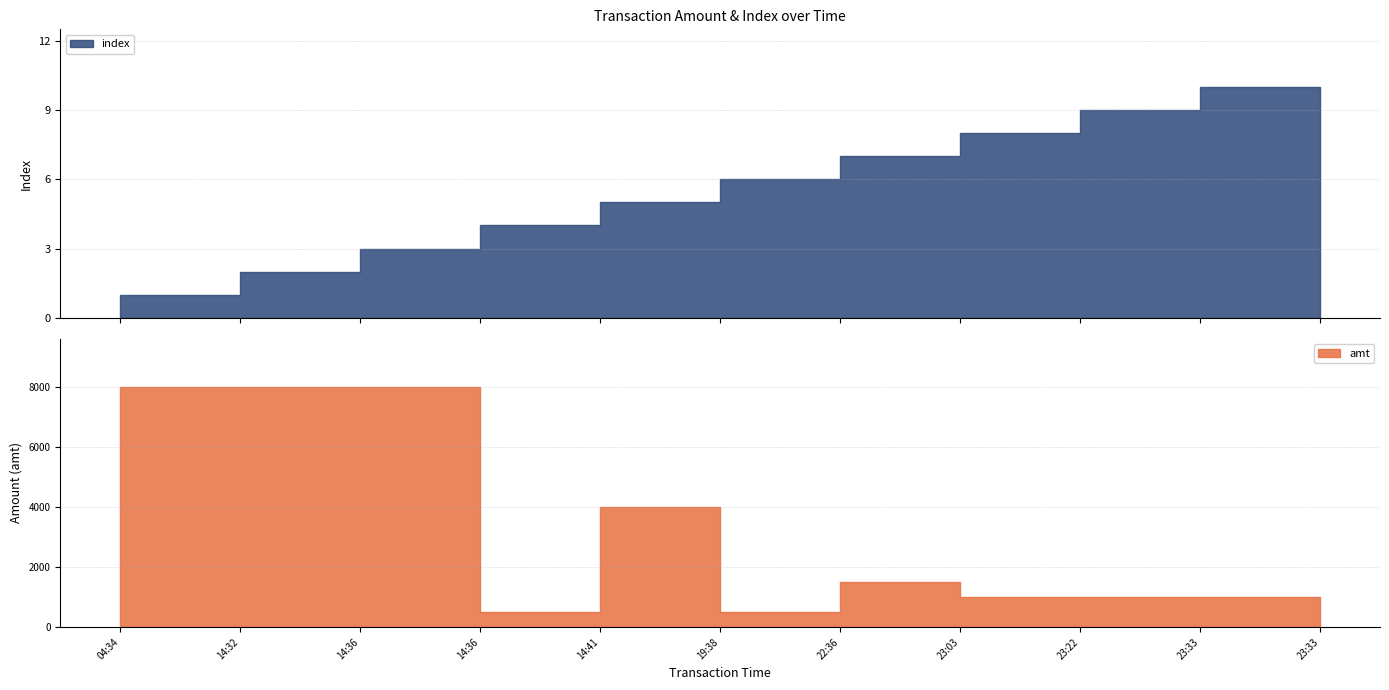

Between 2023-09-04 14:36:36 and 2023-09-04 23:22:51, which series saw the biggest shift?

amt